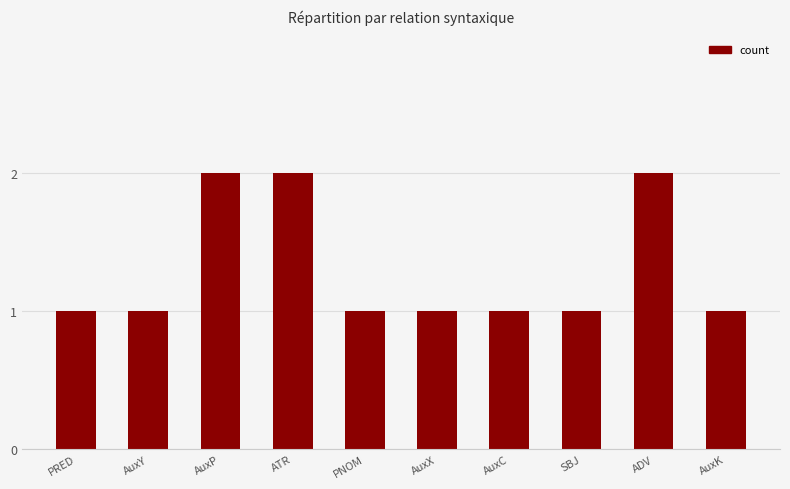

What value does the data have at PRED?

1